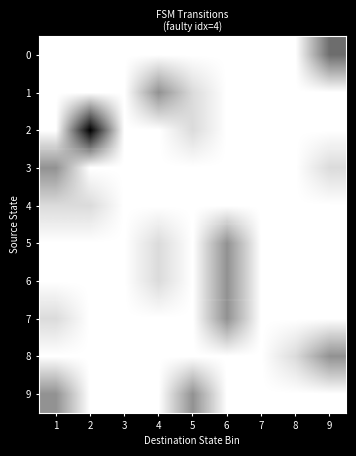

Count the number of categories in the chart.

9